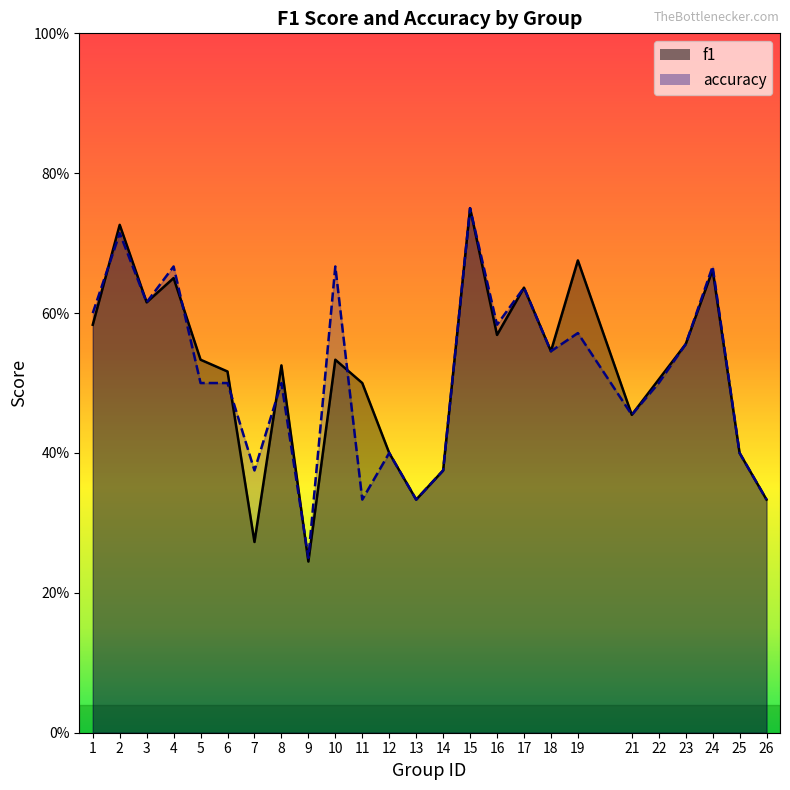

What are all the series names shown in the legend?

f1, accuracy